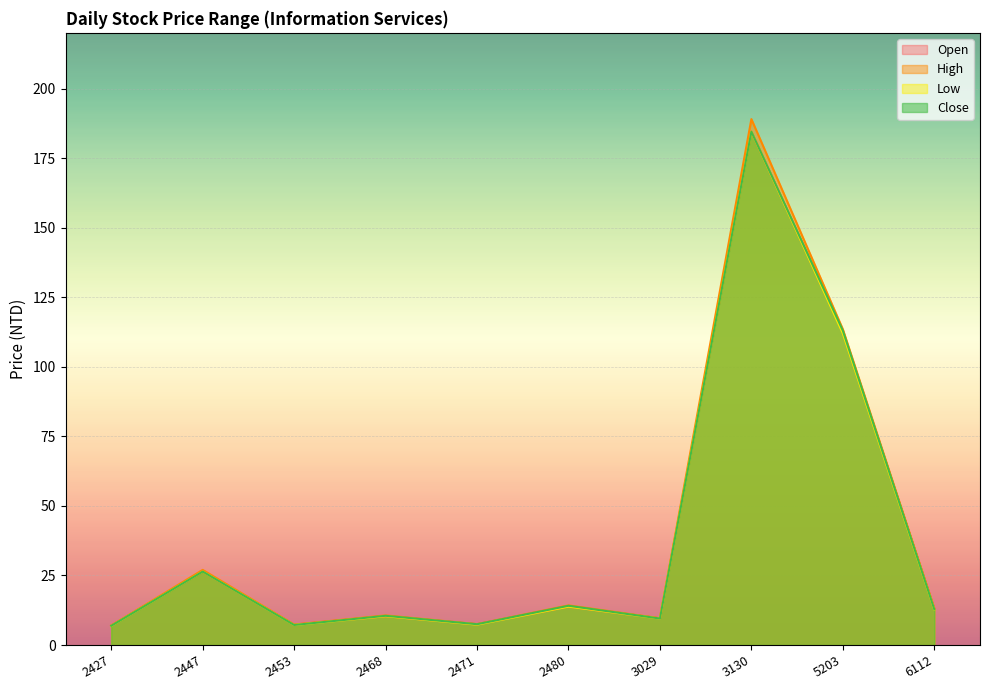

Rank the series at 3130 from lowest to highest value.

open, low, close, high